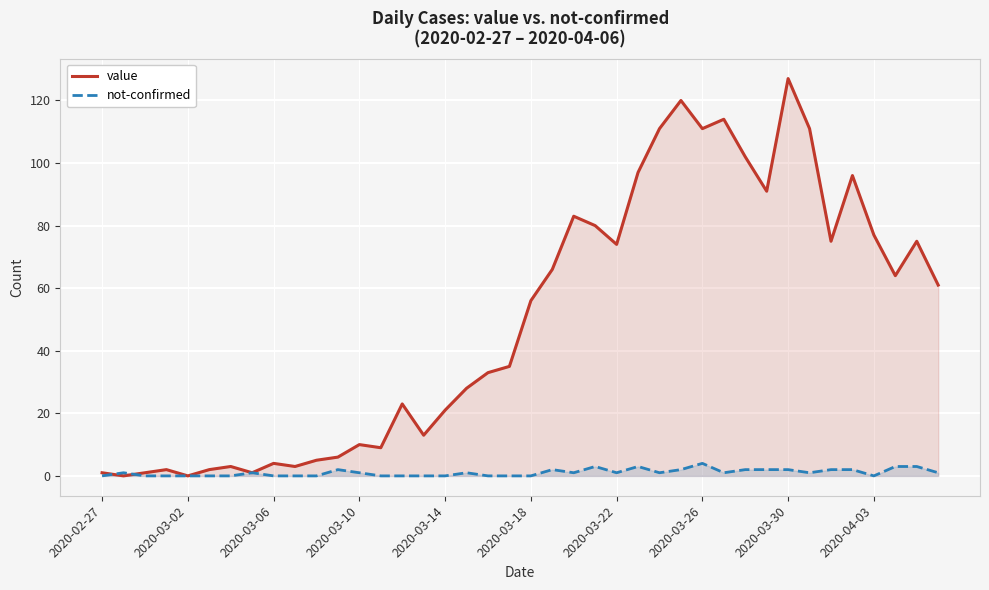

Which has a higher value, 34 or 17?

34